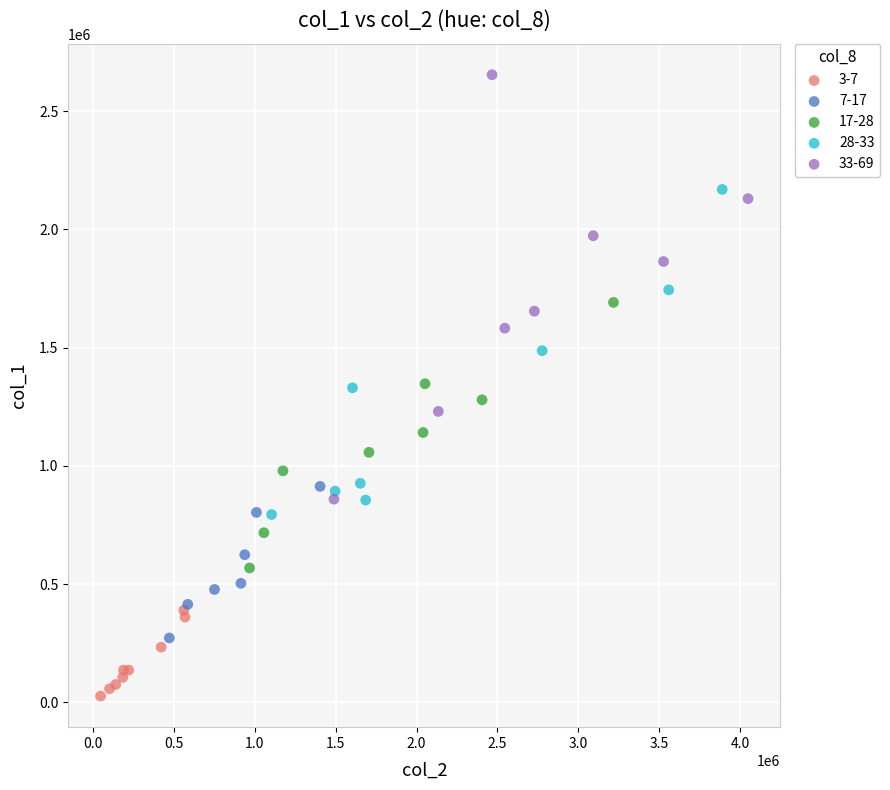

Which series has the largest Y range (max minus min)?

33-69